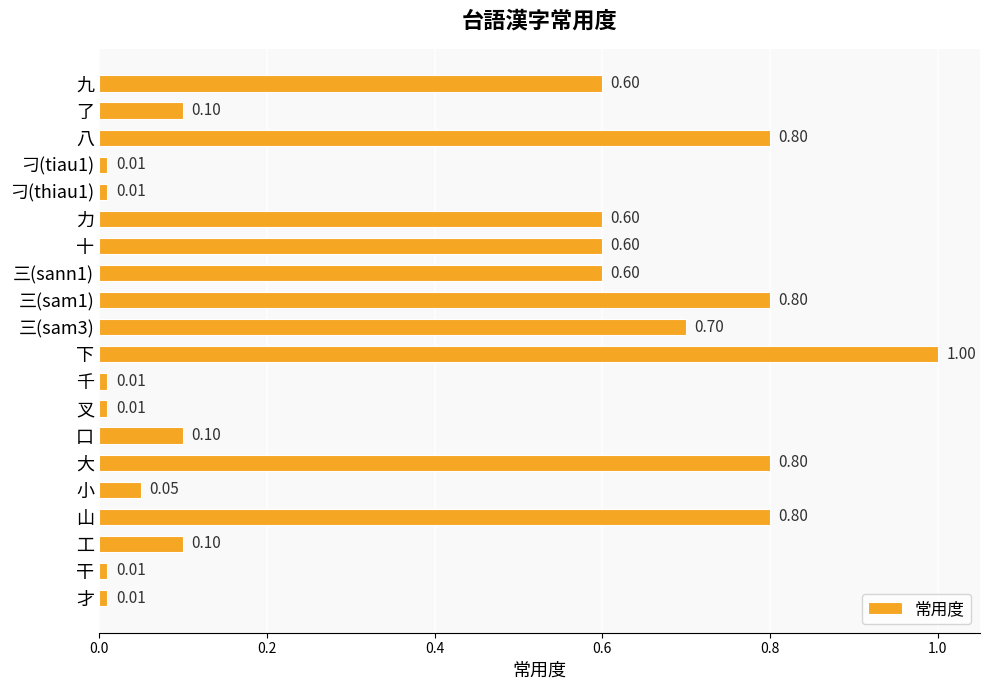

Which has a higher value, 工 or 九?

九